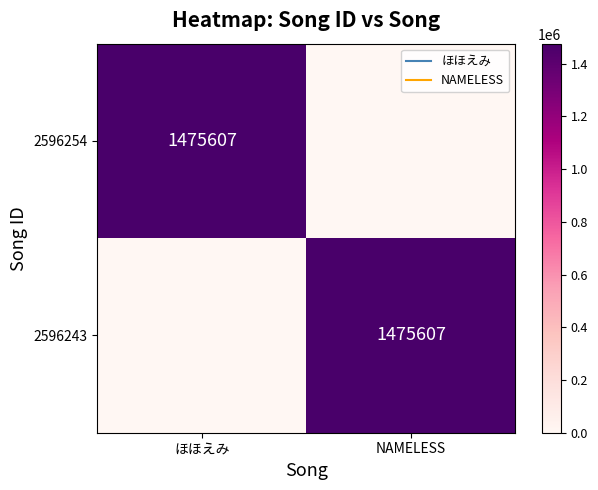

The value of 2596243 at NAMELESS is 1475607. True or false?

True